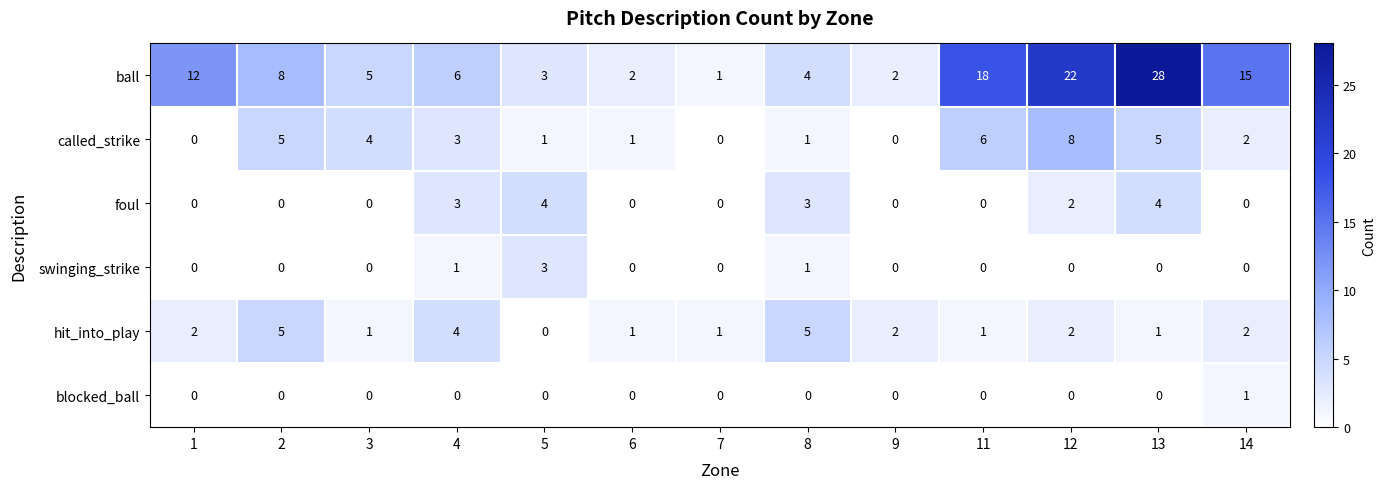

Rank the series by their maximum value, from lowest to highest.

blocked_ball, swinging_strike, foul, hit_into_play, called_strike, ball